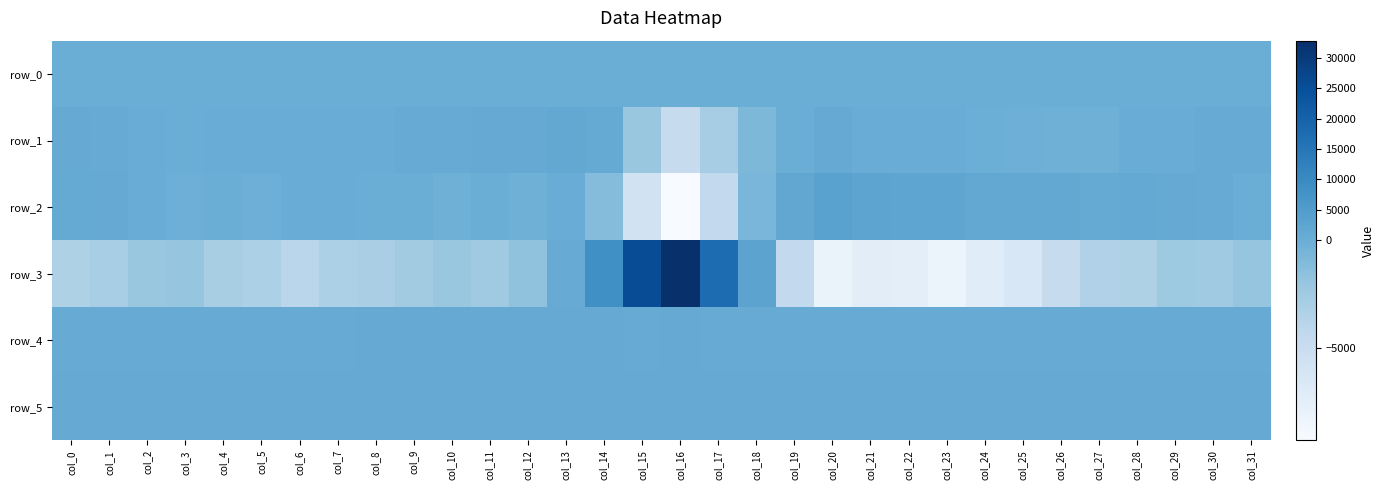

At how many categories does at least one series exceed 1472?

14